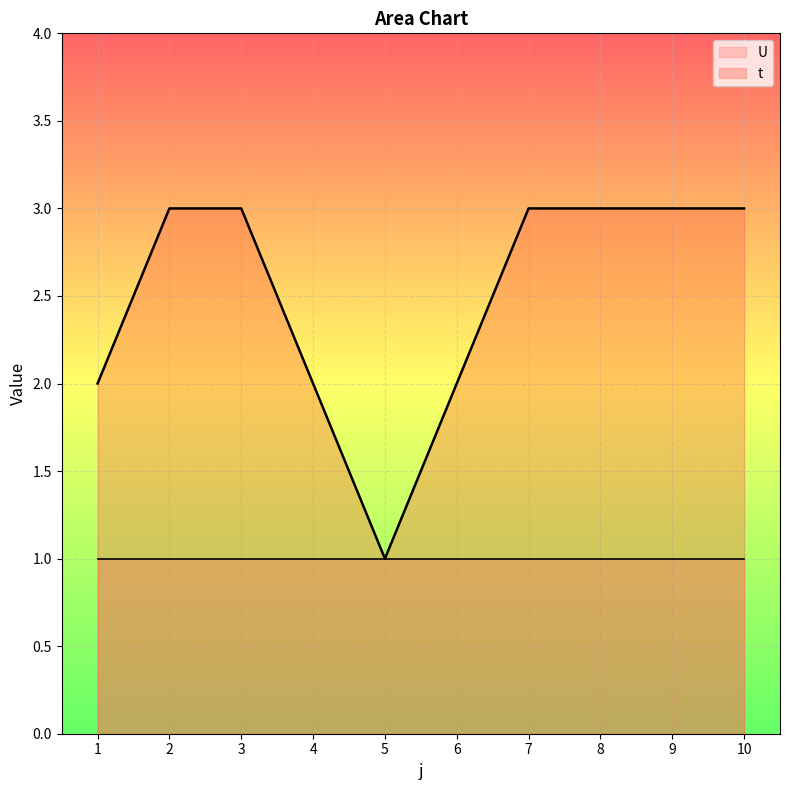

Reading left to right, extract all data points from this chart.

2	3	3	2	1	2	3	3	3	3